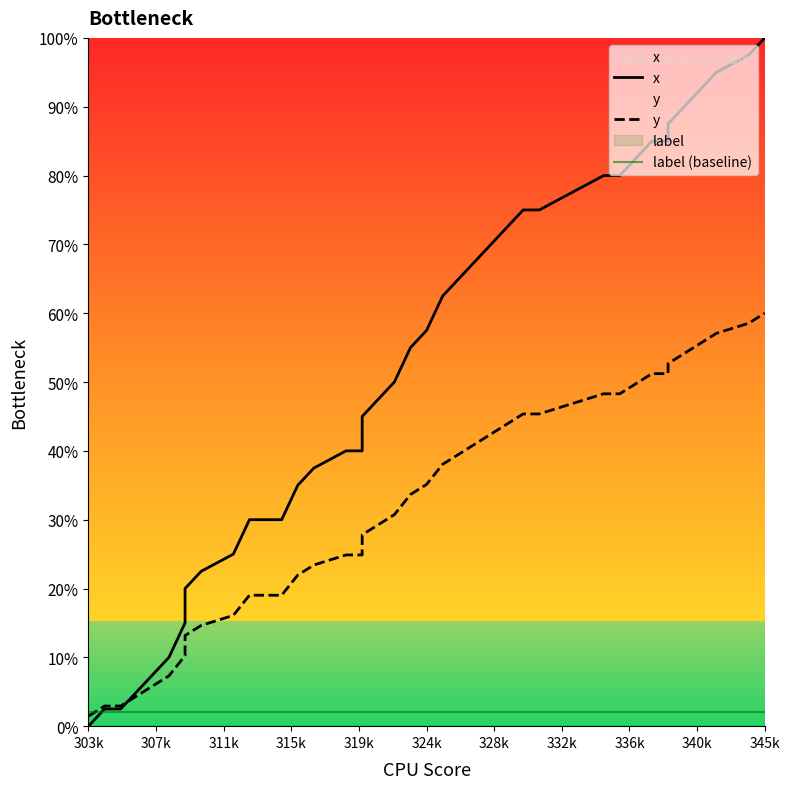

Is it true that y equals 28.7 at 30?

False